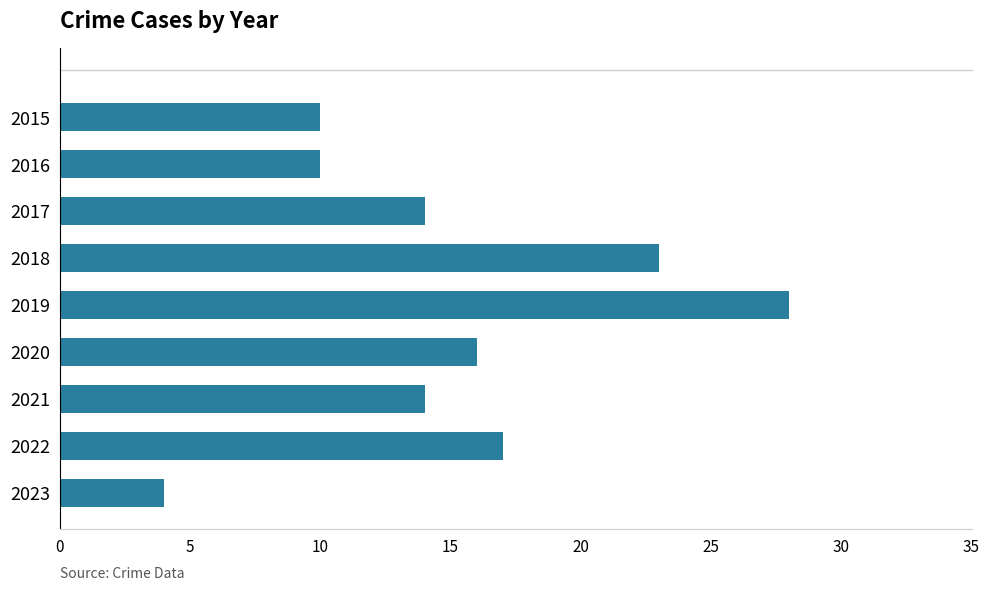

What is the smallest value displayed?

4